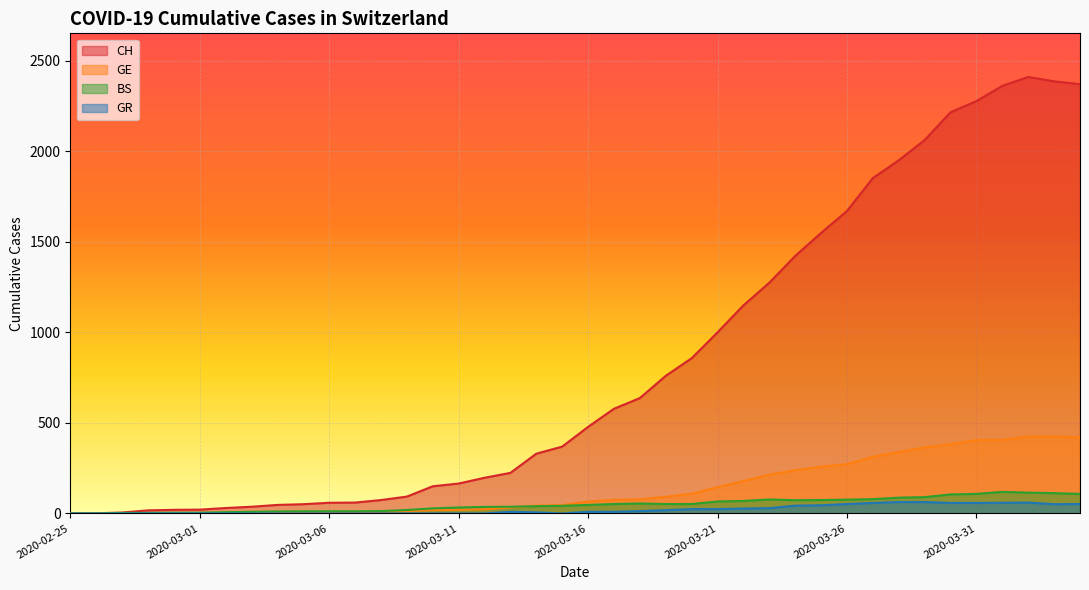

Count the number of data series in this chart.

4